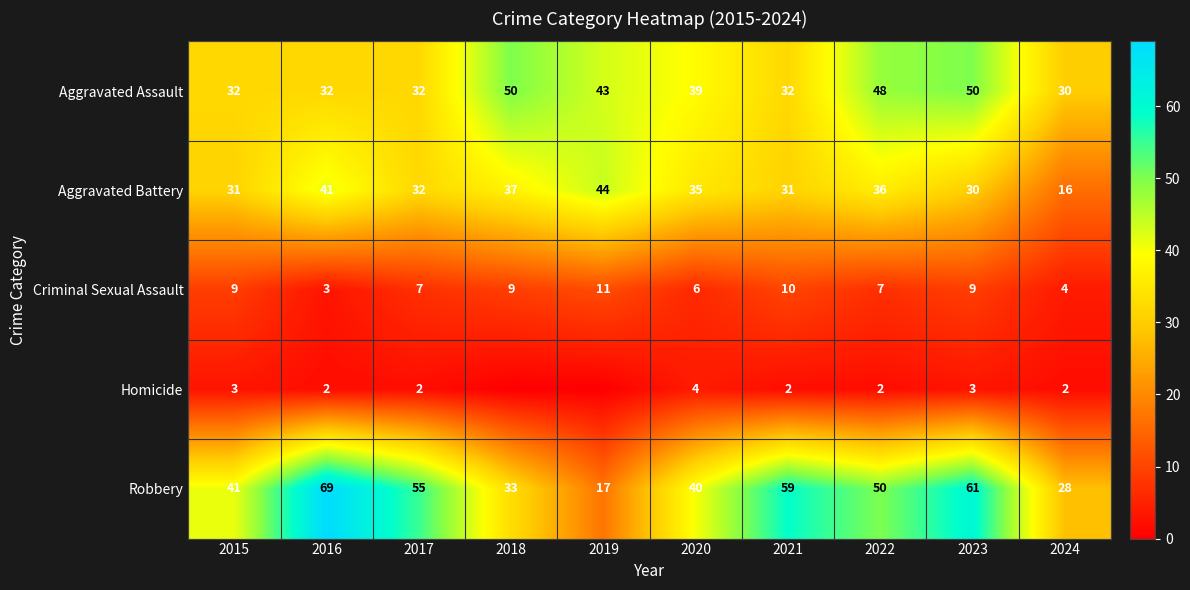

At how many categories does at least one series exceed 30?

9